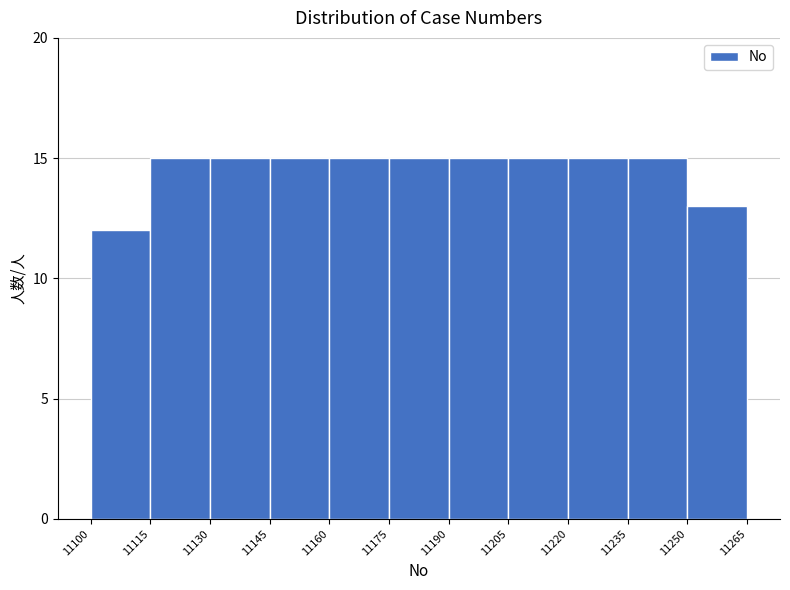

How tall is the bar that spans 11145 to 11160 on the x-axis? The values are not printed on the chart, so give them approximately, as read against the axis.

15